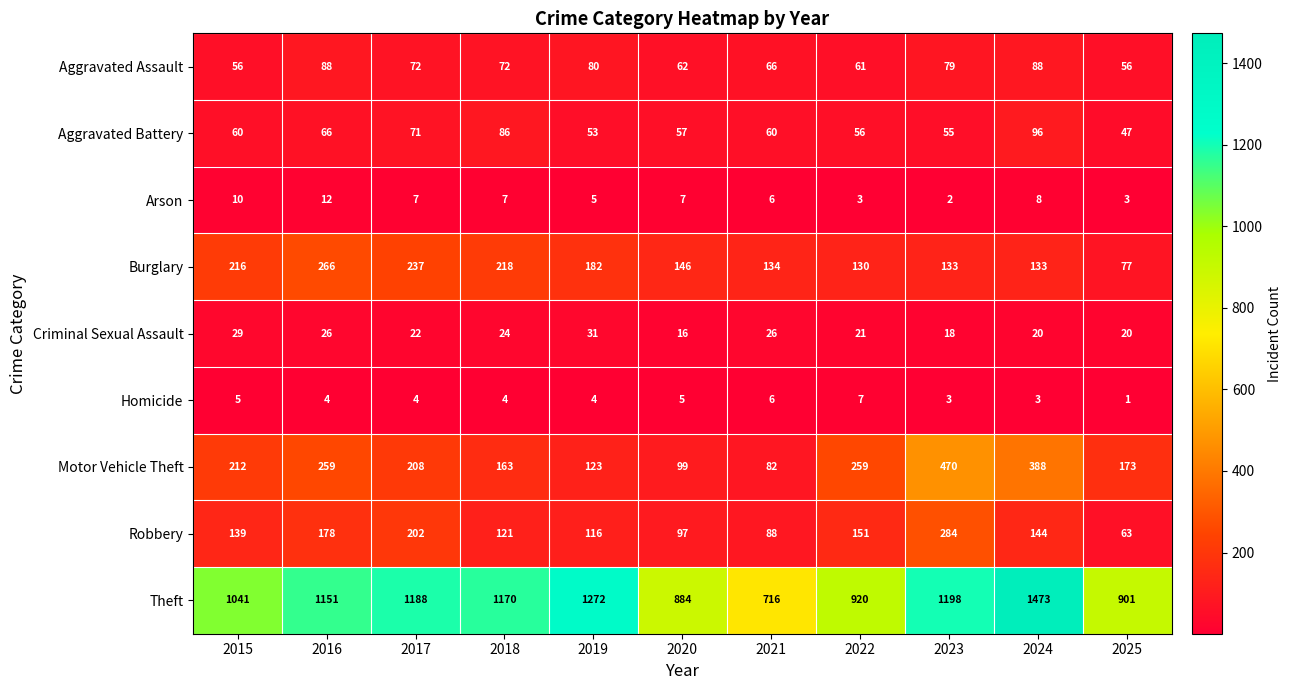

At 2019, list the series in order from largest to smallest.

Theft, Burglary, Motor Vehicle Theft, Robbery, Aggravated Assault, Aggravated Battery, Criminal Sexual Assault, Arson, Homicide